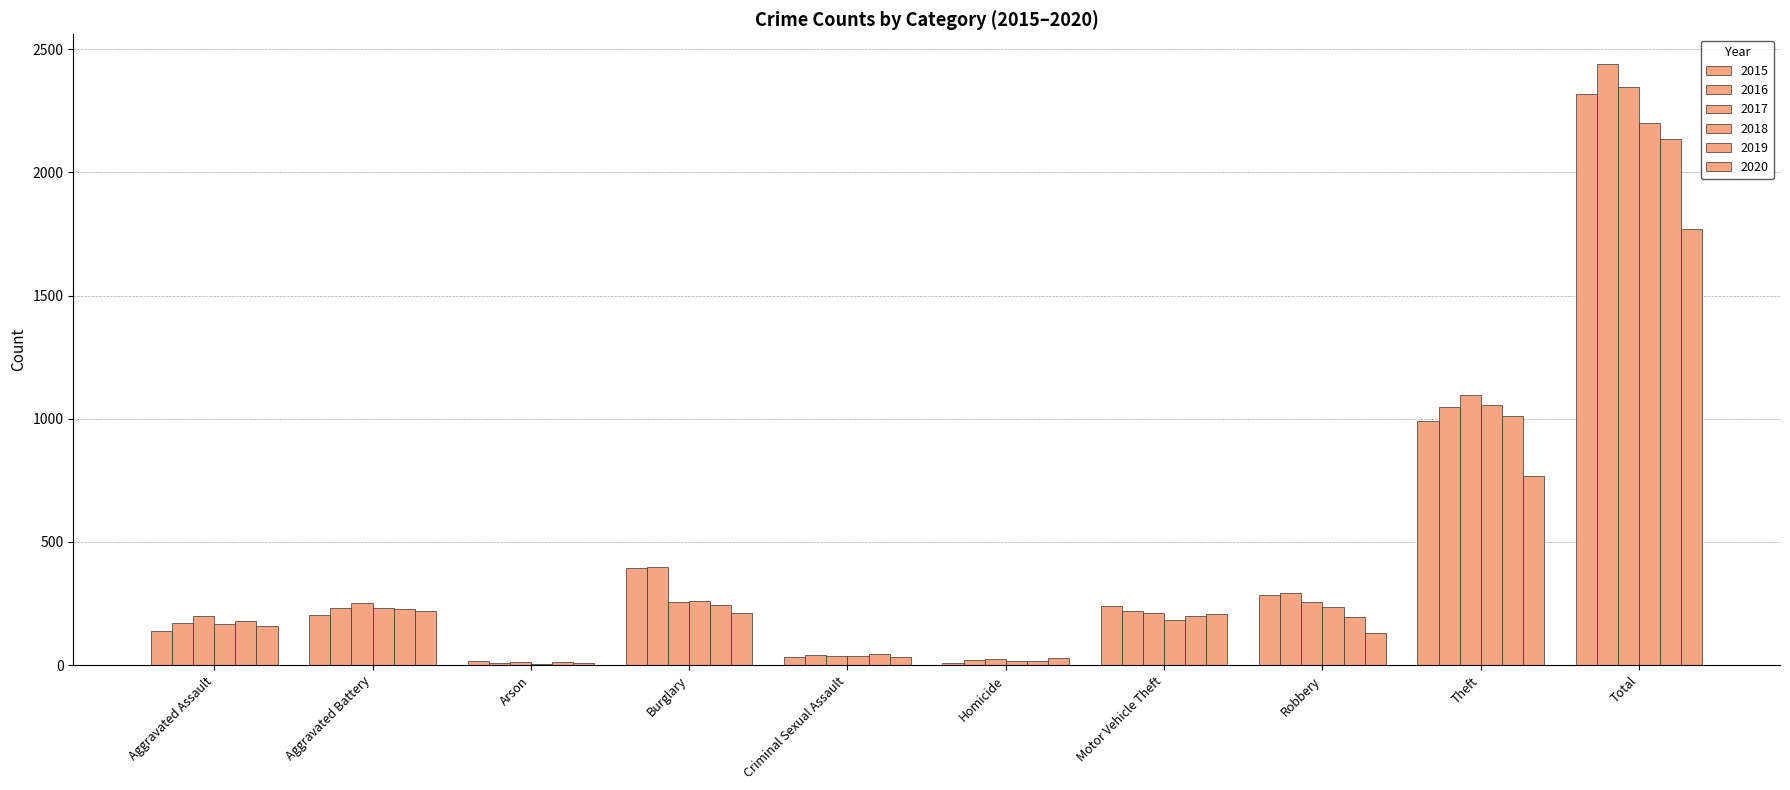

How many categories are shown in the chart?

10